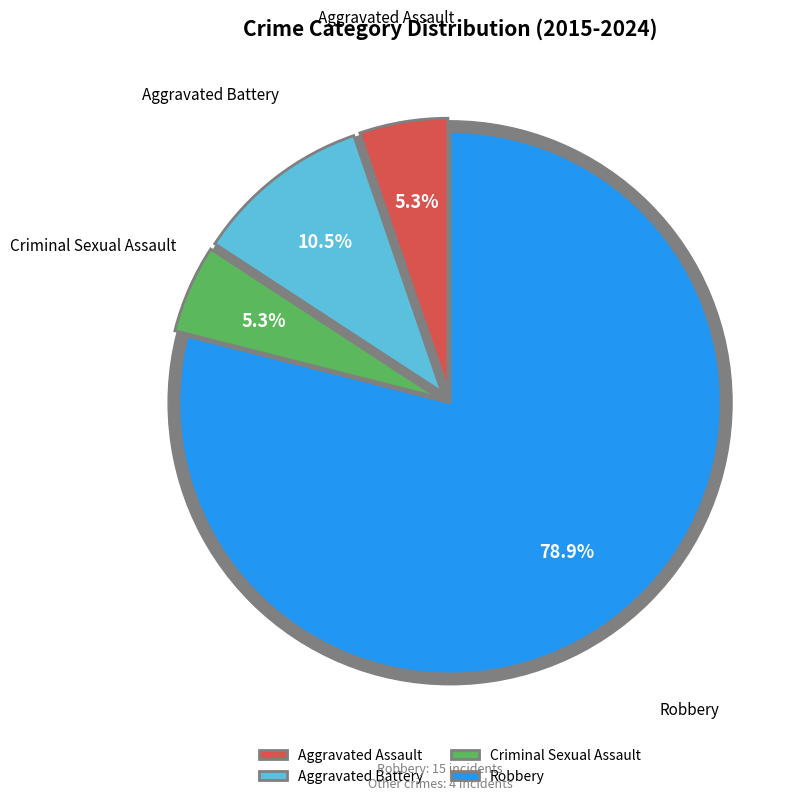

Which category has the biggest portion of the pie?

Robbery